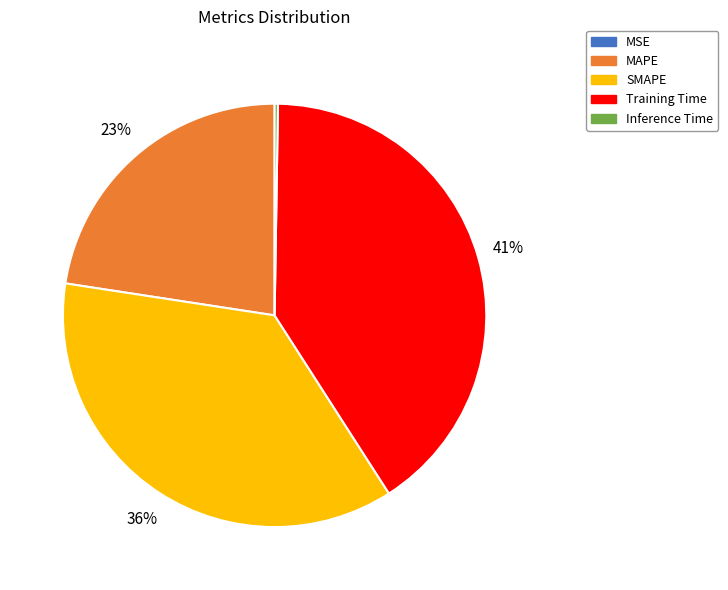

Is there a majority slice in this chart?

No